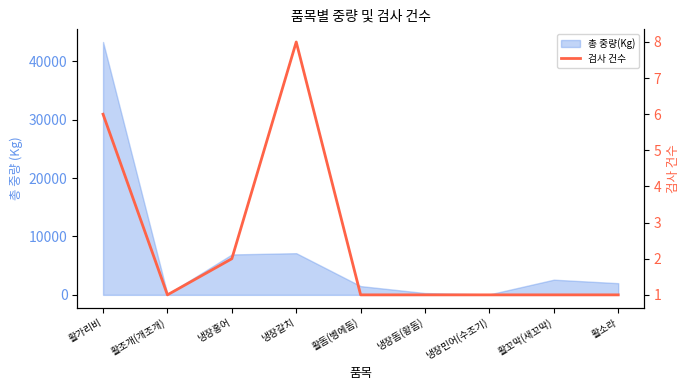

What is the sum of all values?

22